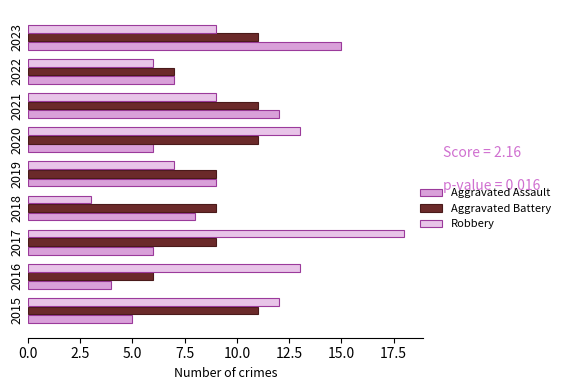

Which series has the widest spread of values?

Robbery